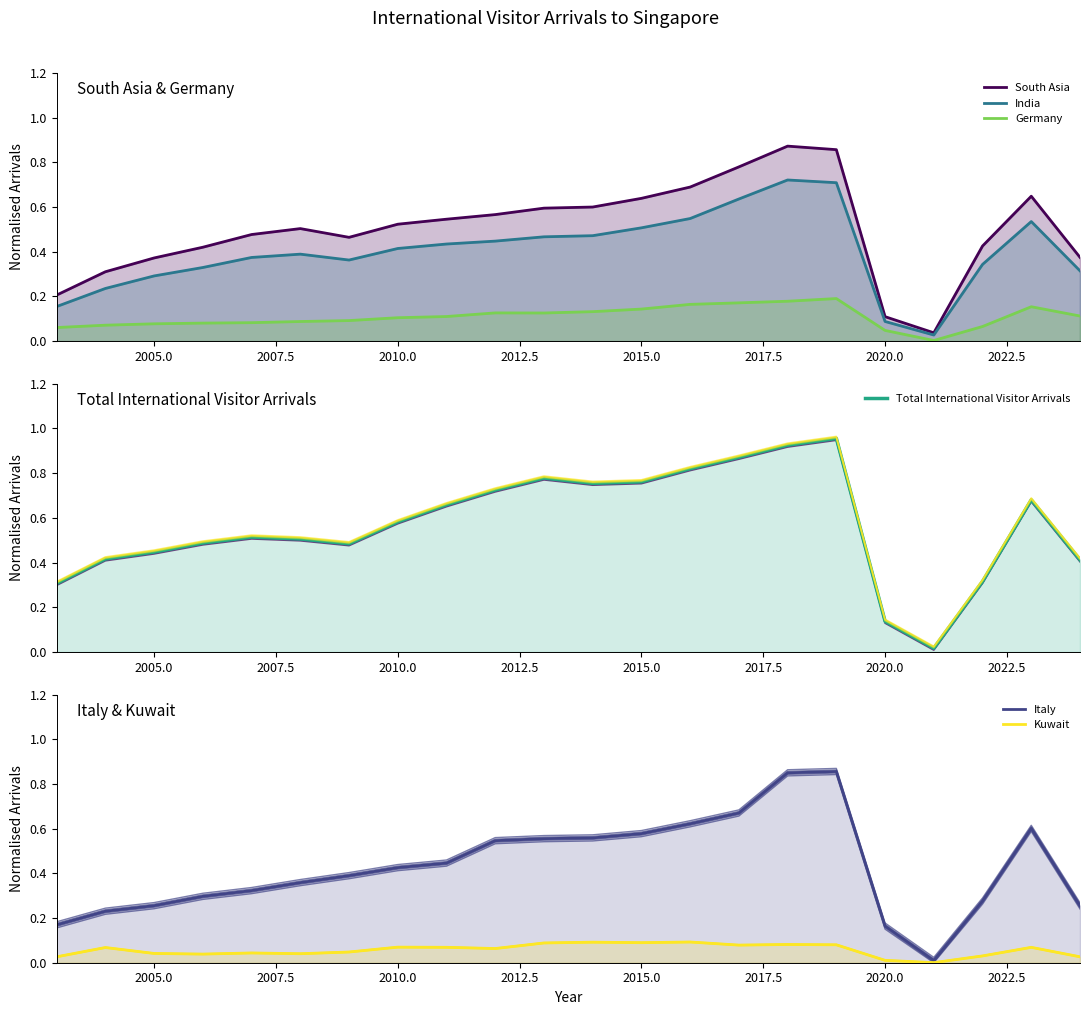

True or false: Total International Visitor Arrivals has a value of 1.2 at 15.

False